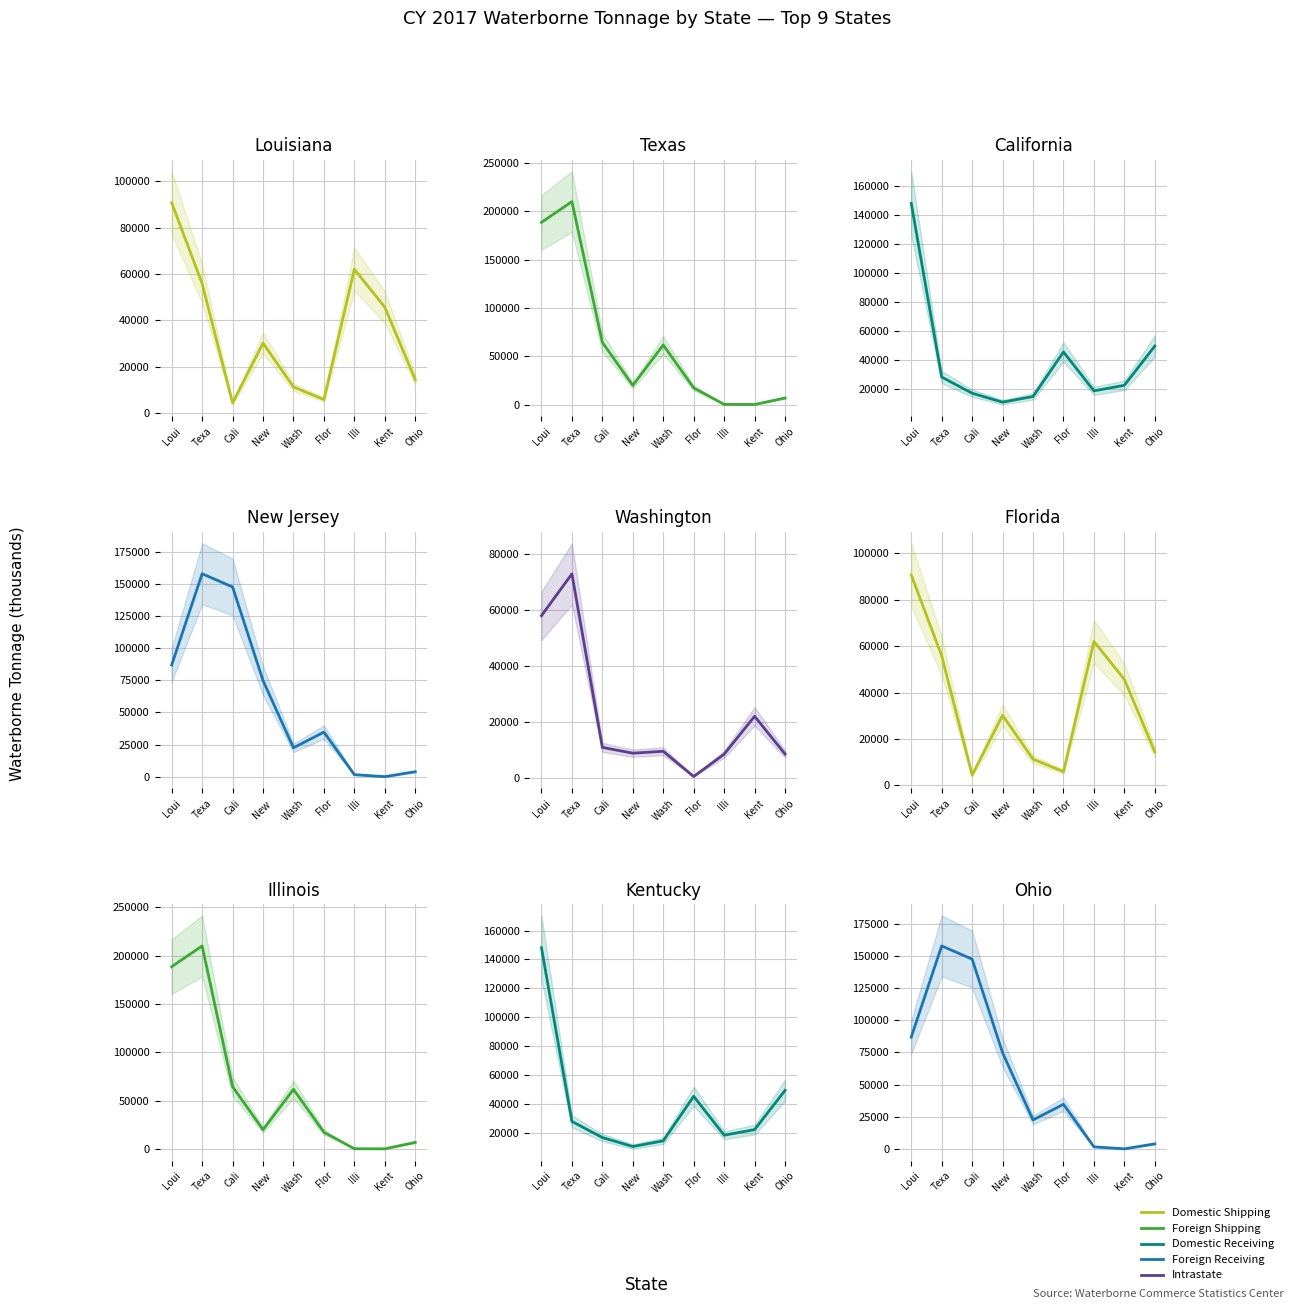

What is the sum of all Foreign Receiving values?

529626